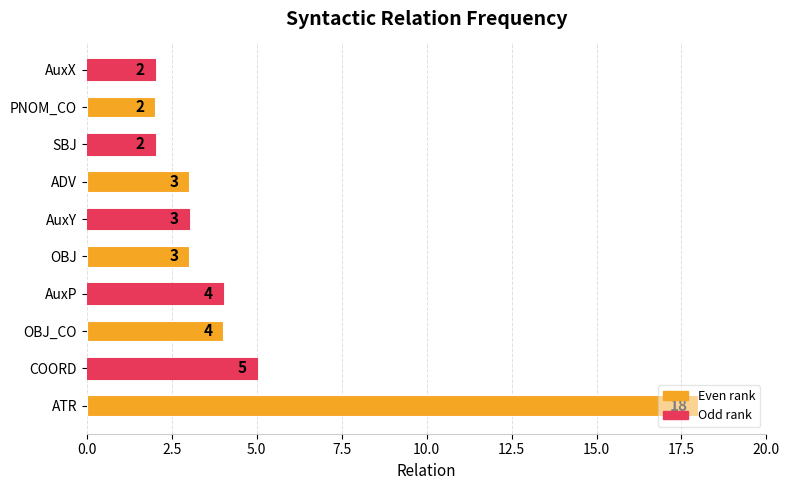

The value at SBJ is 1. True or false?

False